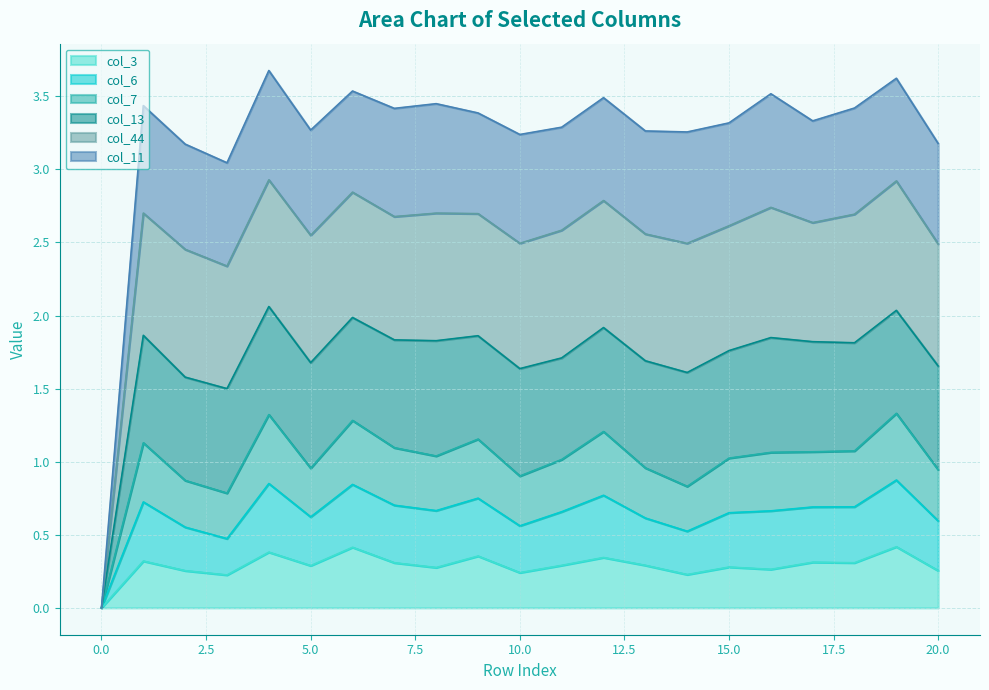

How many categories are shown in the chart?

21